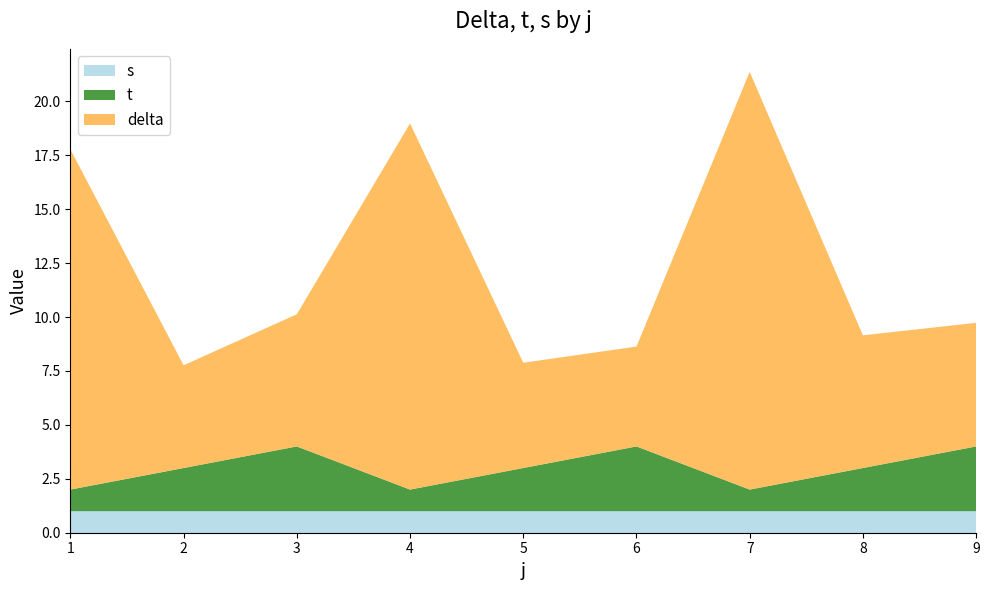

Reading right to left, extract all data points from this chart.

delta: 5.7	6.2	19.4	4.6	4.9	17.0	6.1	4.8	15.8
t: 3.0	2.0	1.0	3.0	2.0	1.0	3.0	2.0	1.0
s: 1.0	1.0	1.0	1.0	1.0	1.0	1.0	1.0	1.0